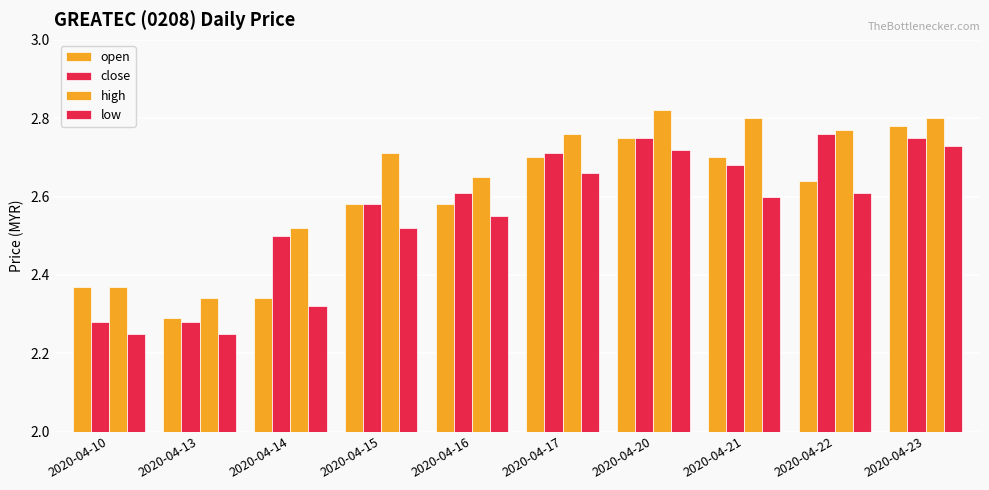

Reading right to left, extract all data points from this chart.

open: 2.8	2.6	2.7	2.8	2.7	2.6	2.6	2.3	2.3	2.4
close: 2.8	2.8	2.7	2.8	2.7	2.6	2.6	2.5	2.3	2.3
high: 2.8	2.8	2.8	2.8	2.8	2.6	2.7	2.5	2.3	2.4
low: 2.7	2.6	2.6	2.7	2.7	2.5	2.5	2.3	2.2	2.2